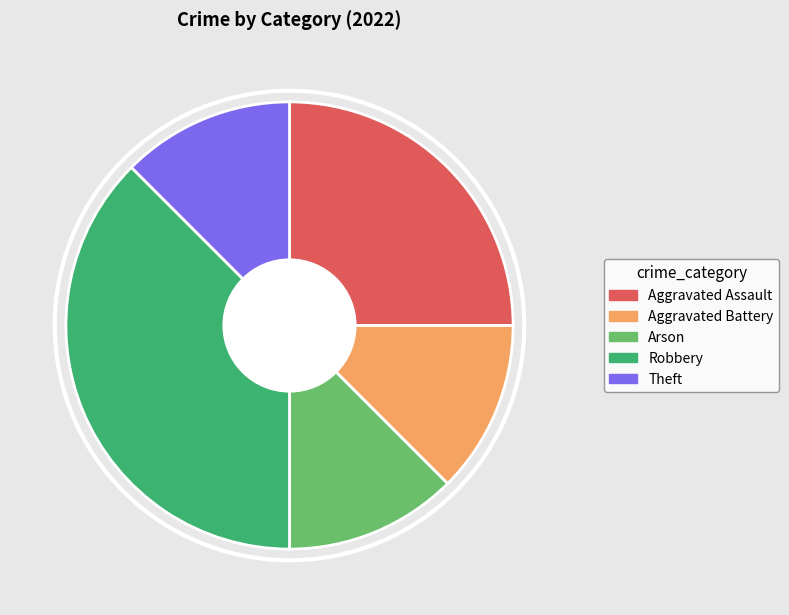

True or false: Theft accounts for 12% of the total.

True